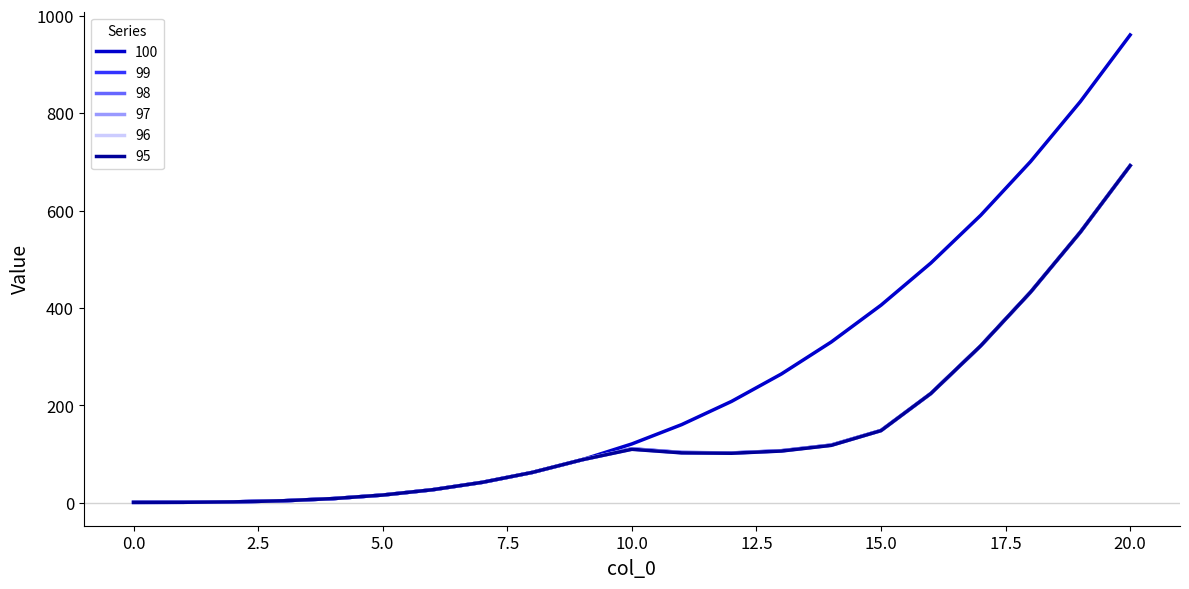

What is the difference between the second highest and second lowest values in the 97 series?

554.9